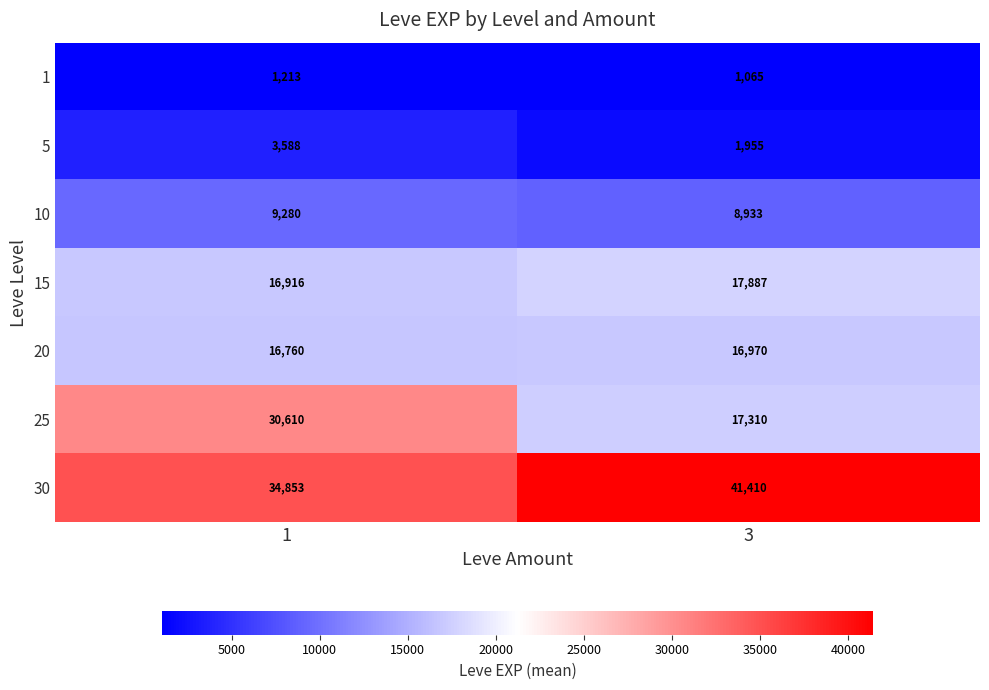

At 3, list the series in order from smallest to largest.

1, 5, 10, 20, 25, 15, 30